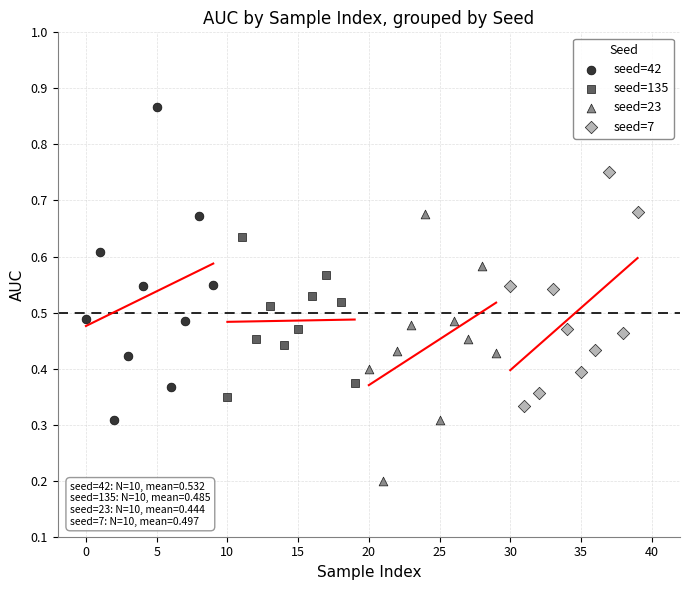

Which series contains the lowest Y value?

seed=23